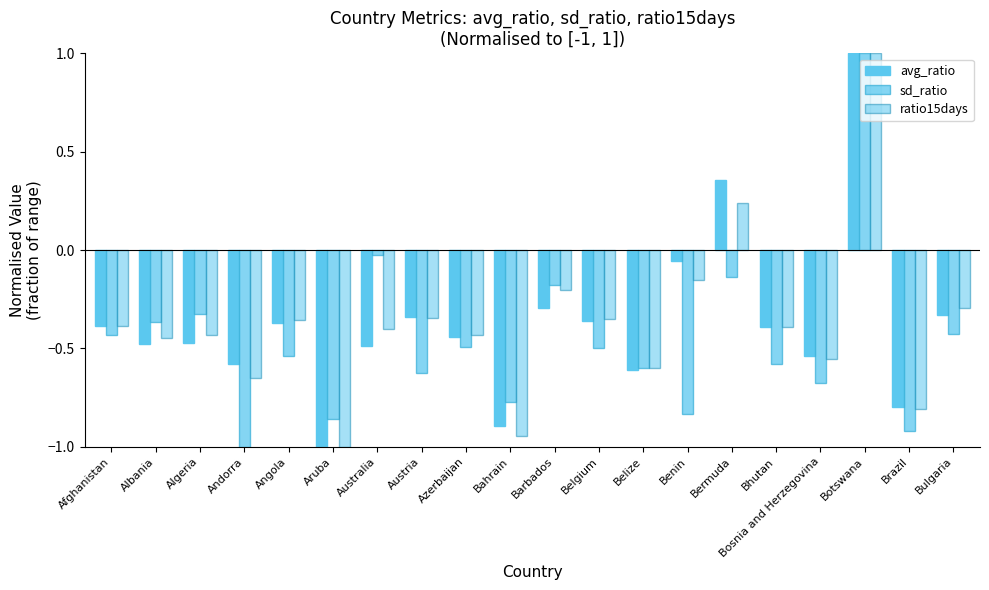

What is the label of the 6th bar from the right?

Bermuda